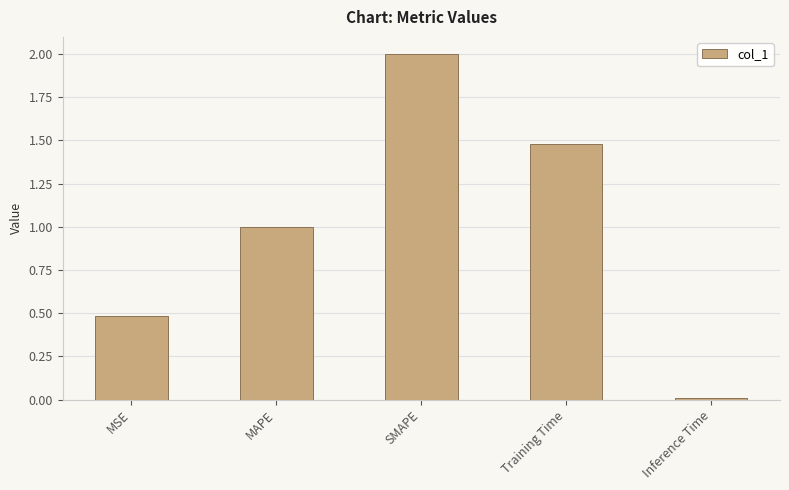

List the labels in order of value, smallest first.

Inference Time, MSE, MAPE, Training Time, SMAPE